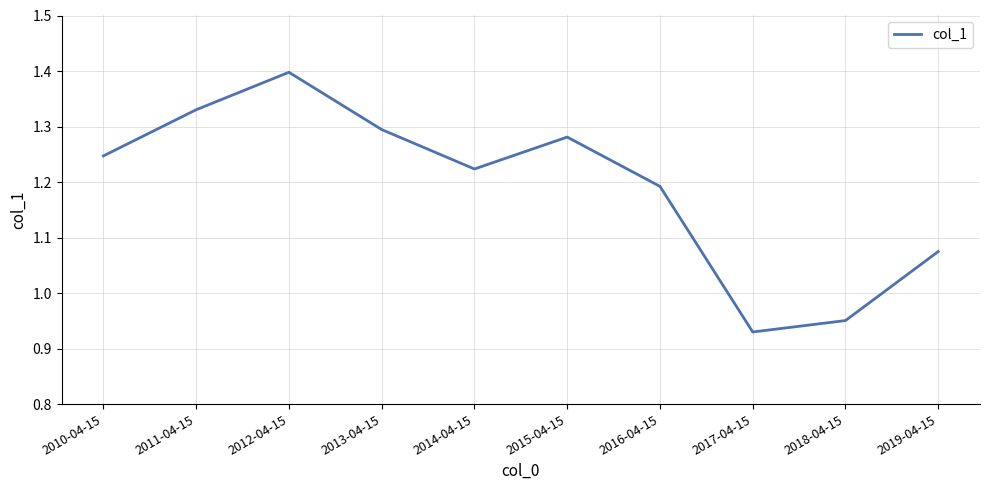

What is the change in value from 2010-04-15 to 2016-04-15?

-0.1